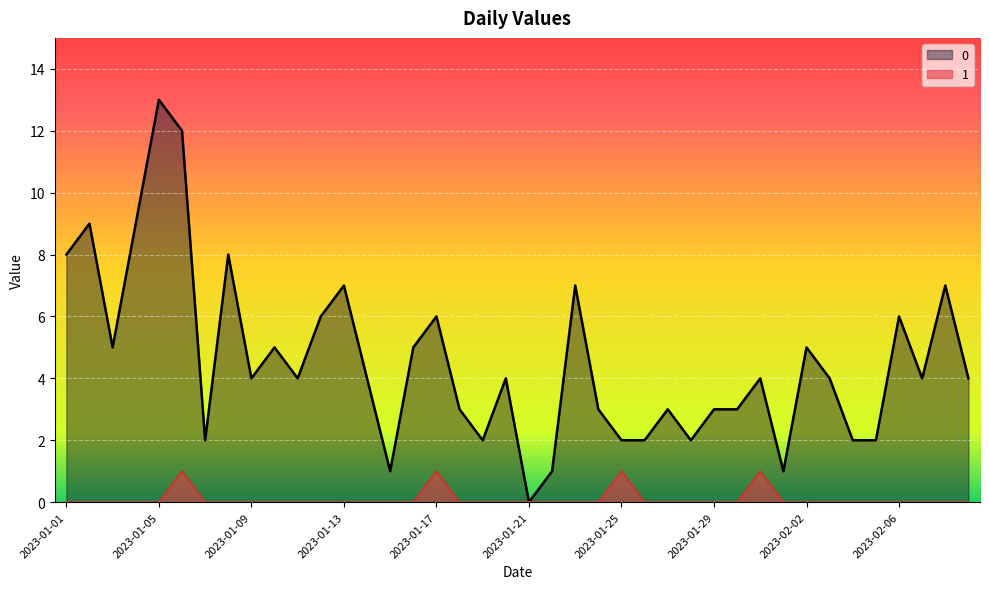

Is it true that 0 equals 5 at 2023-01-03?

True